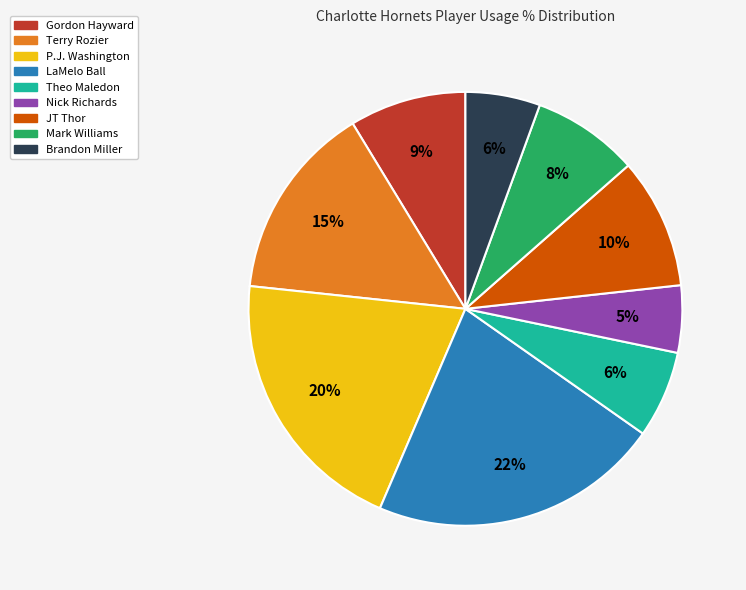

How many segments does this pie chart have?

9